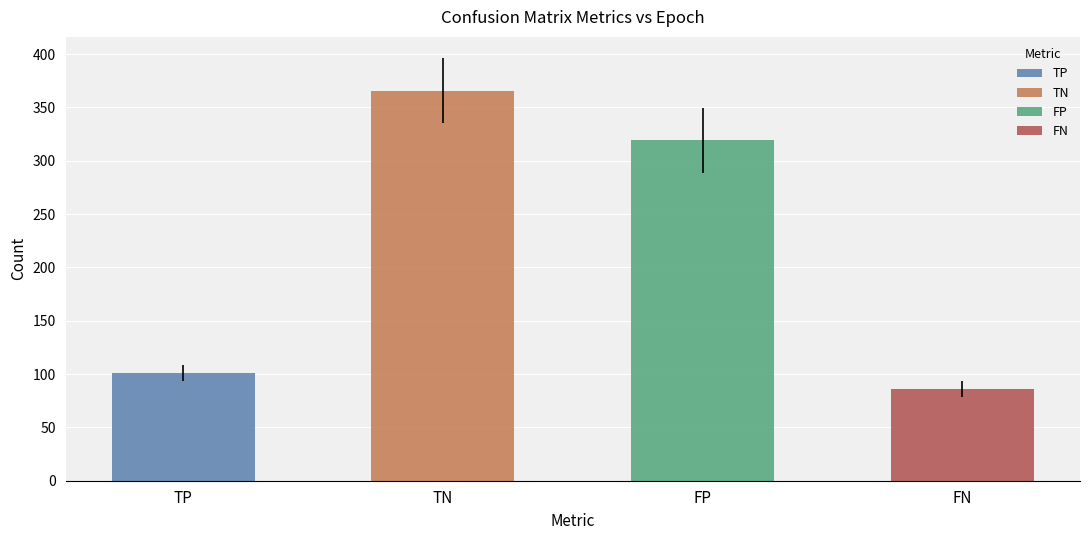

How many data points does each series have?

20